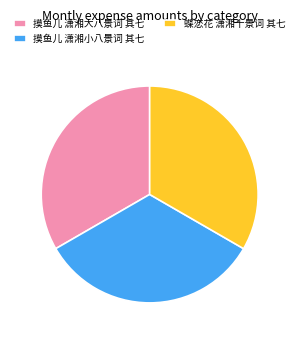

What is the ratio of the value at 蝶恋花 潇湘十景词 其七 to the value at 摸鱼儿 潇湘大八景词 其七?

1.0